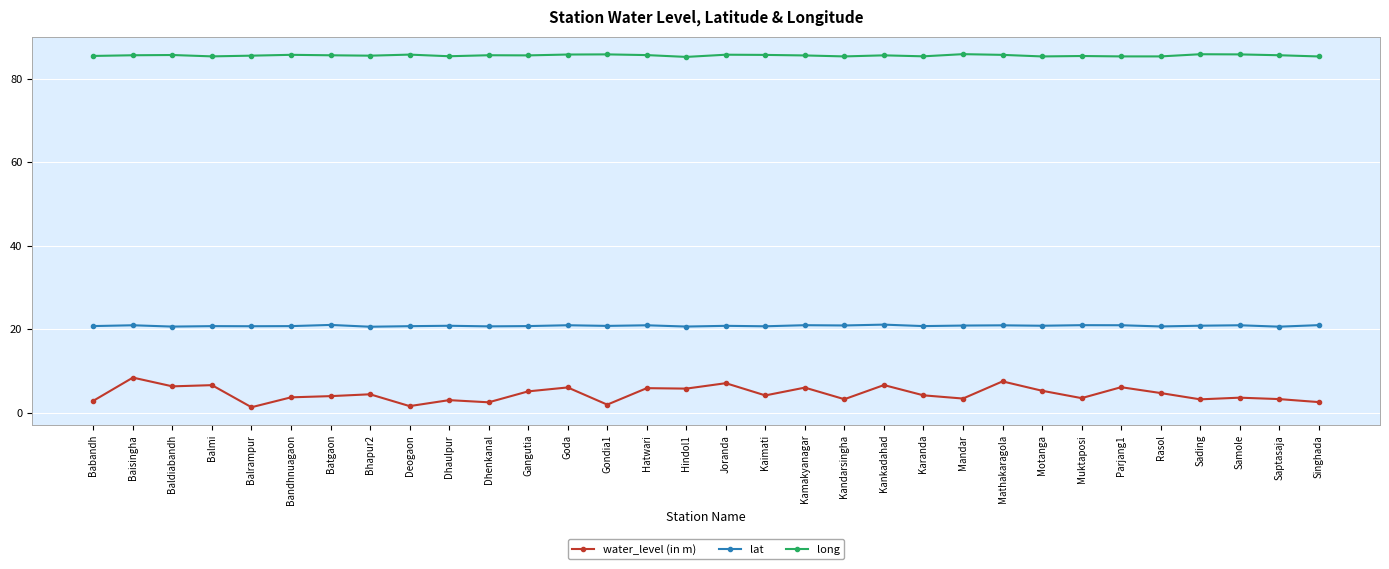

What is the total value across all series at Bhapur2?

110.4